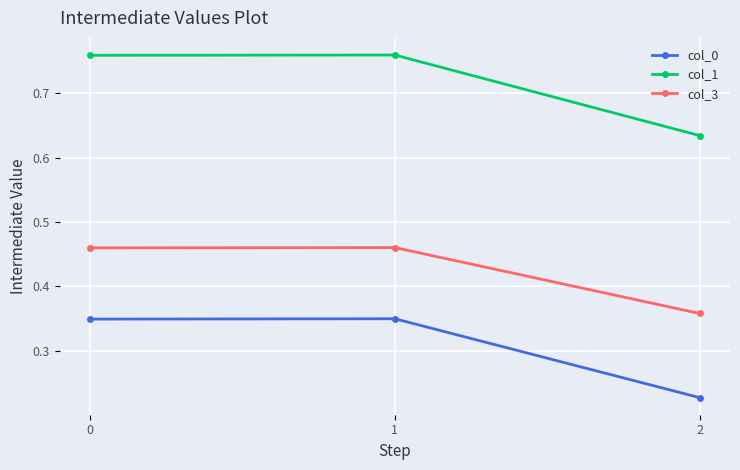

Which series has the largest total across all categories?

col_1